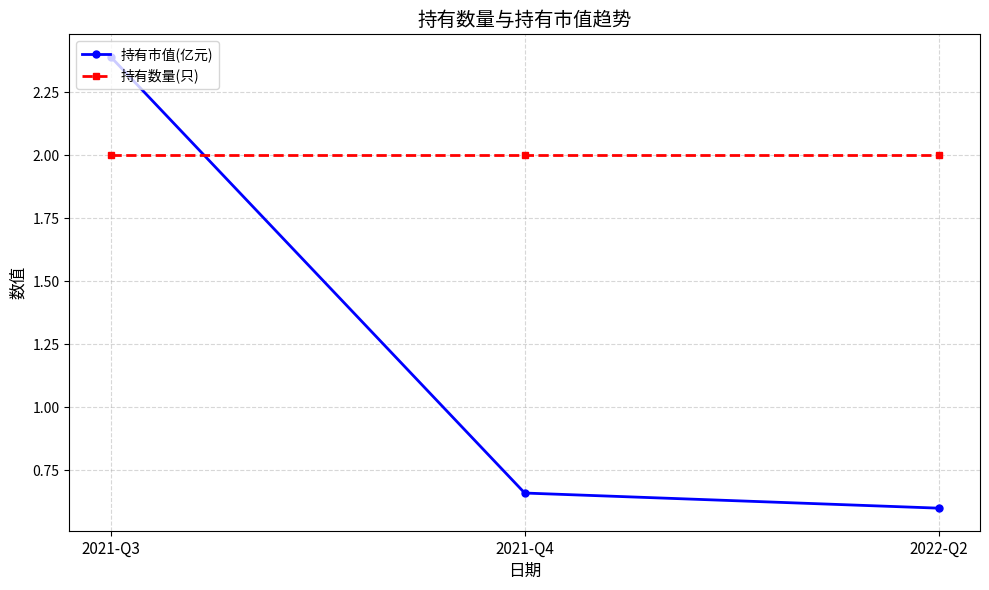

What is the label of the 3rd point from the left?

2022-Q2